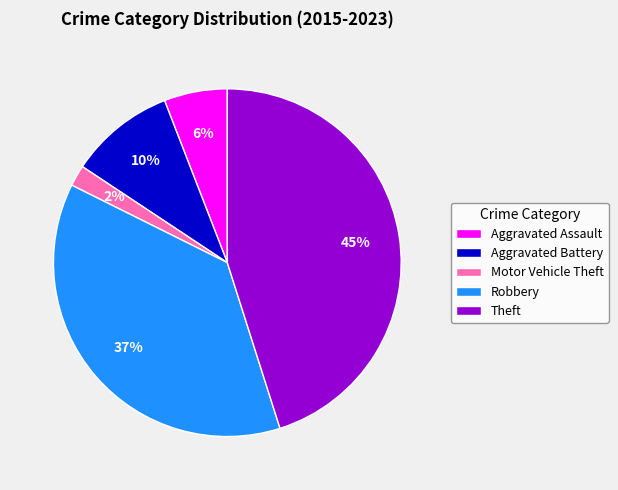

What percentage is the Theft slice, to the nearest percent?

45%